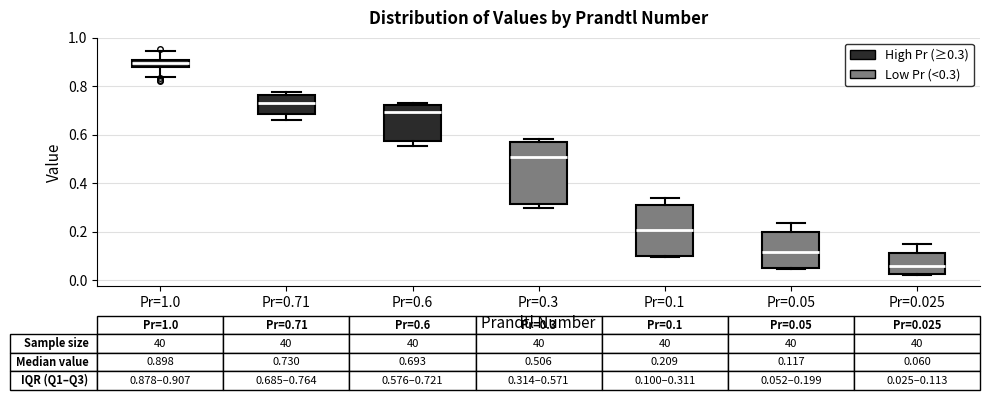

Which box has the lowest median line?

Pr=0.025